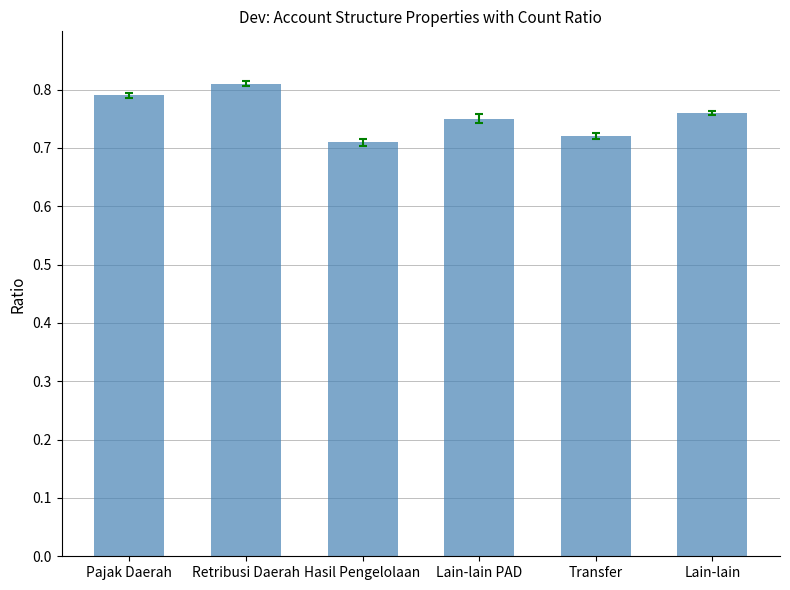

What is the difference between the second highest and second lowest values?

0.1